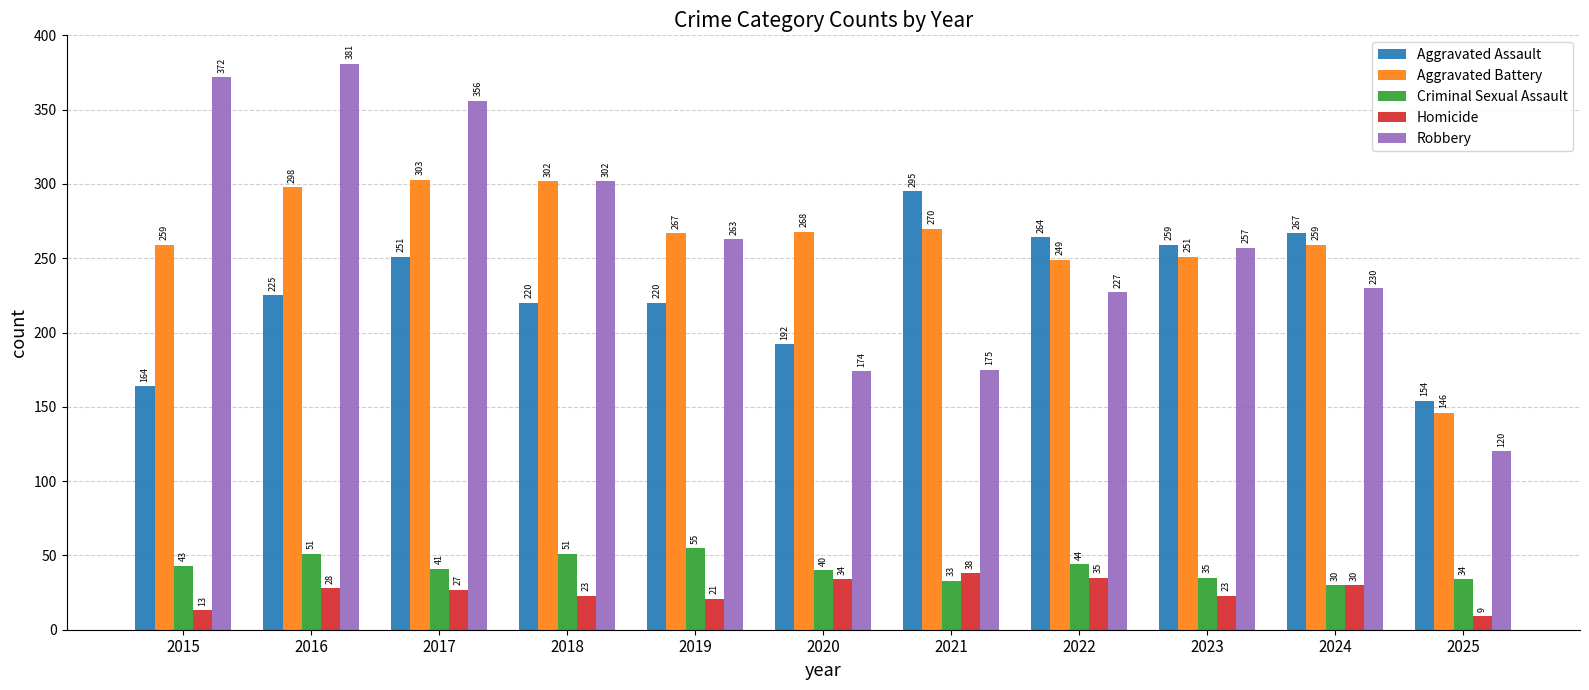

Are the bars grouped side by side (vs. stacked)?

Yes